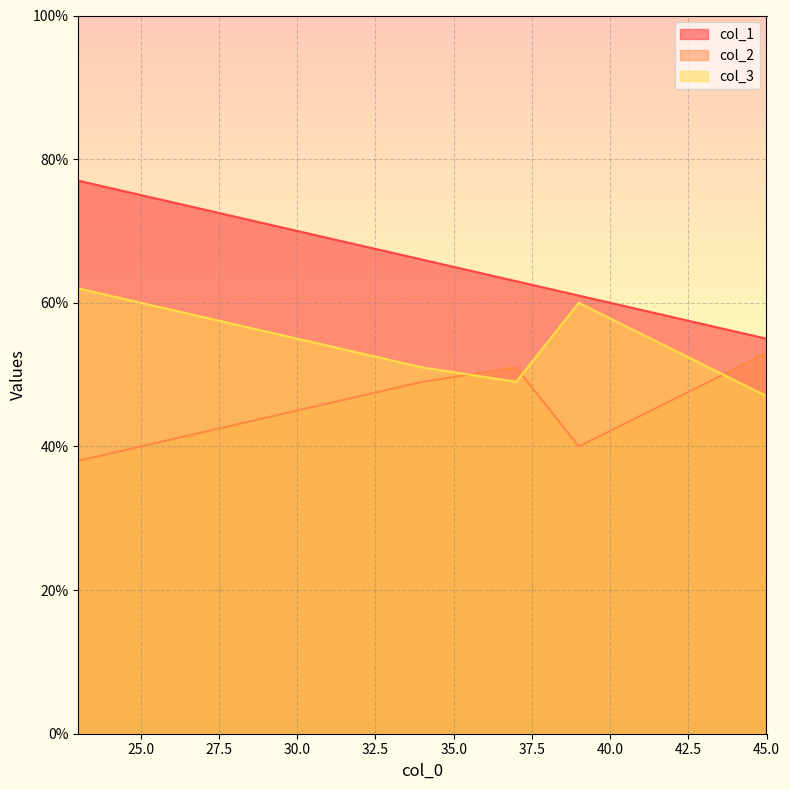

Which label corresponds to the largest value in the chart?

23